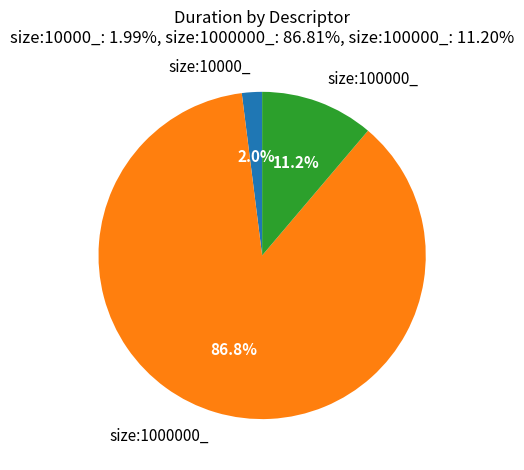

What is the largest slice in the pie chart?

size:1000000_